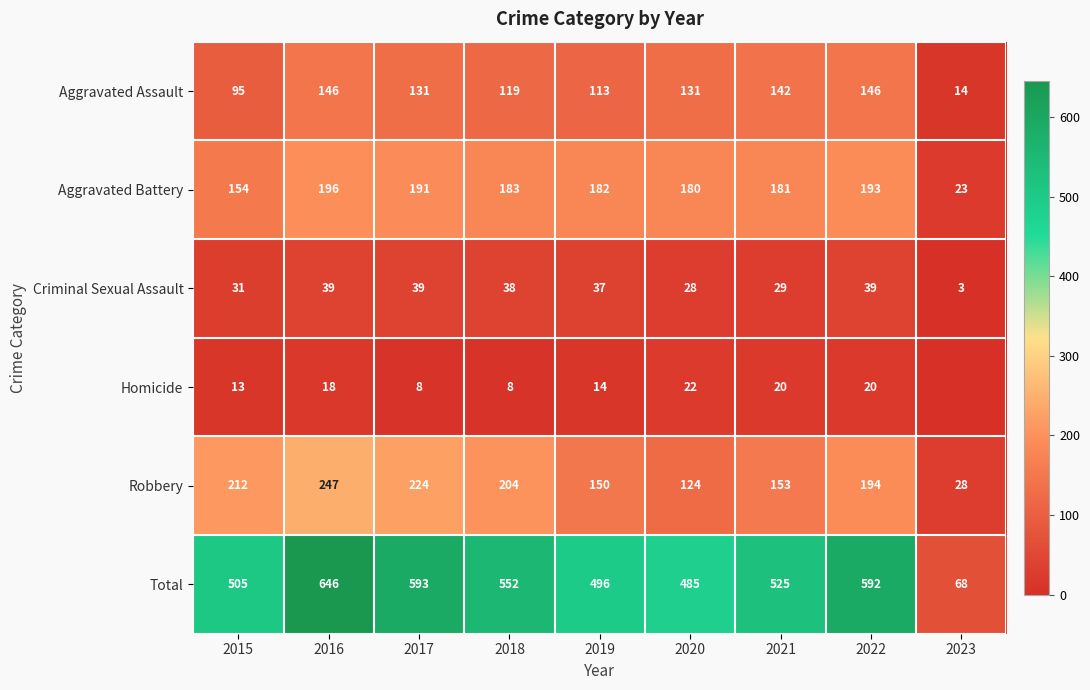

What is the total value across all series at 2020?

970